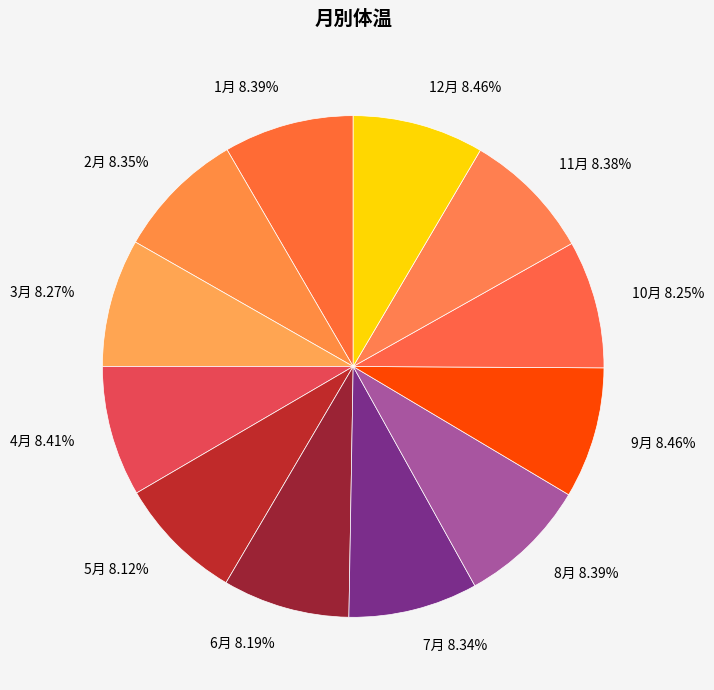

Does 10月 represent more than half of the total?

No